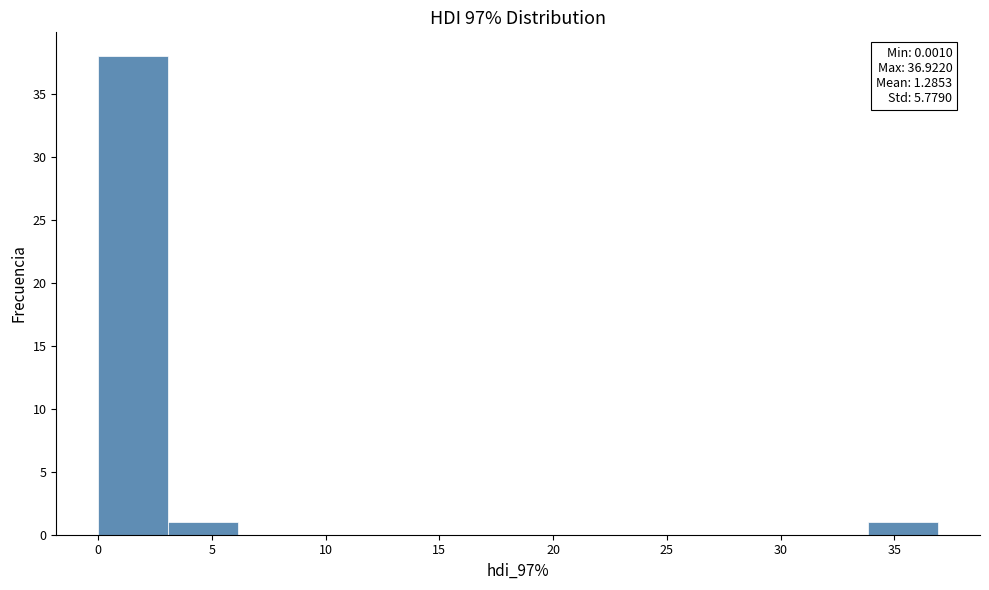

Over which range of the x-axis is the bar tallest?

0.0 to 3.0